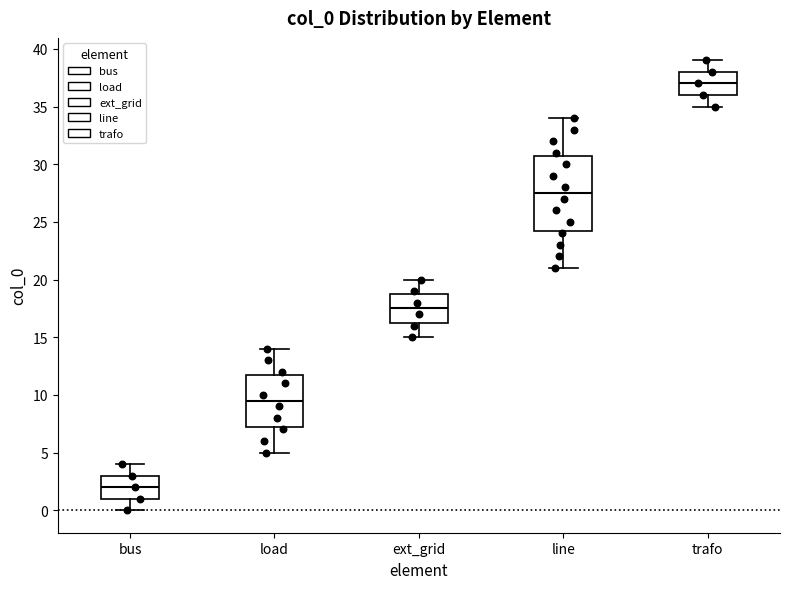

Which box has the highest median line?

trafo